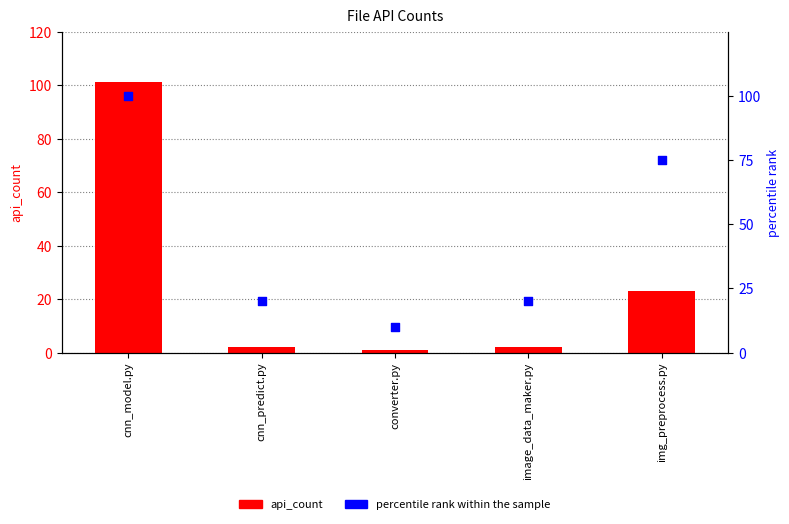

What is the total value across all series at converter.py?

11